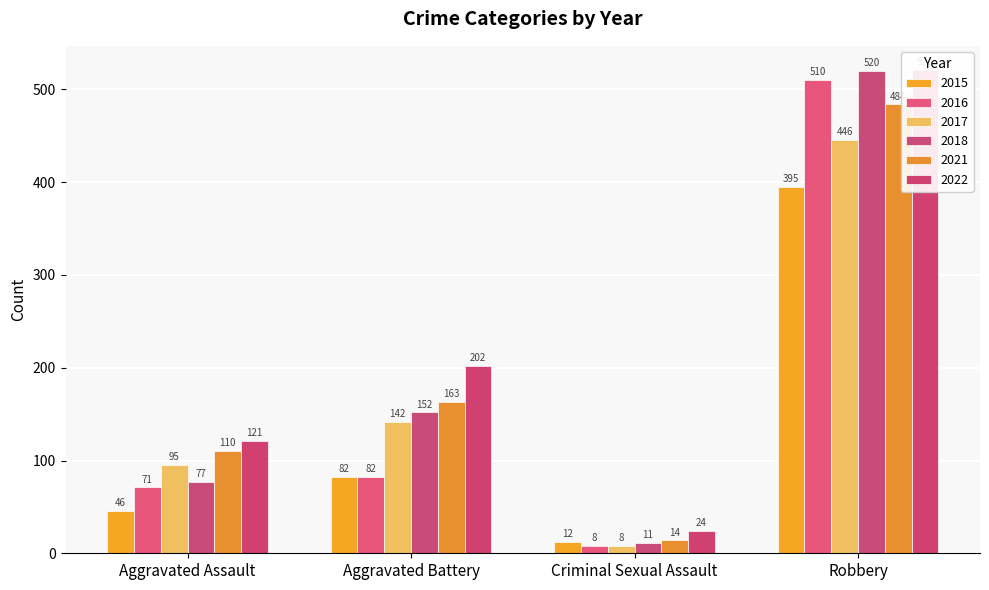

What is the value of the 2016 bar at the 1st from the left?

71